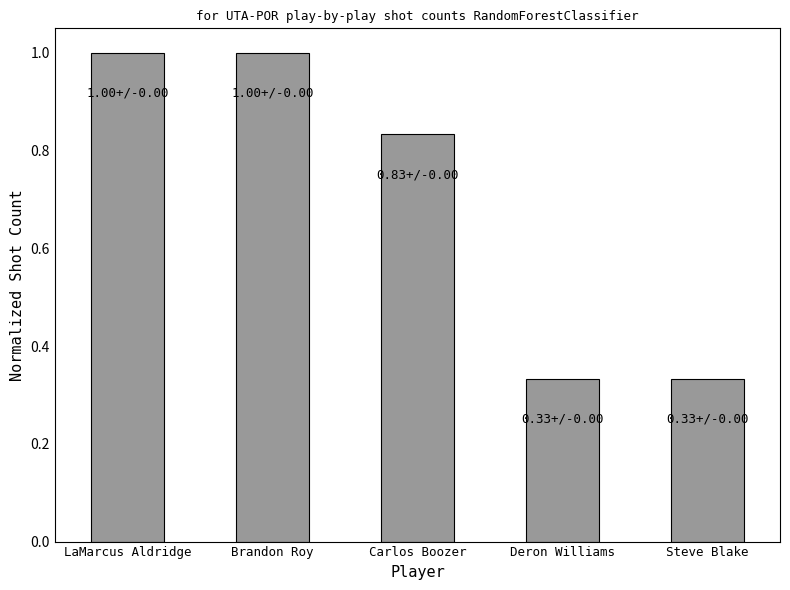

What is the change in value from LaMarcus Aldridge to Steve Blake?

-0.7